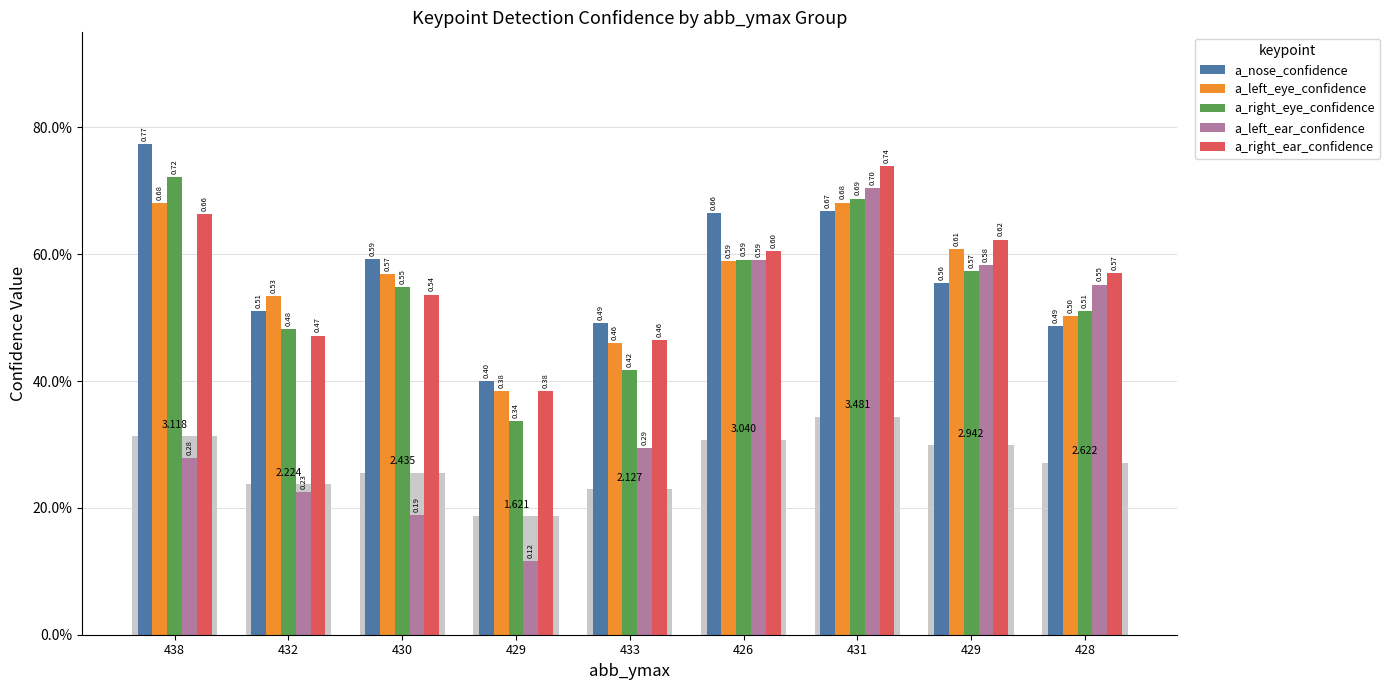

Is it true that a_left_ear_confidence equals 0.4 at 431?

False